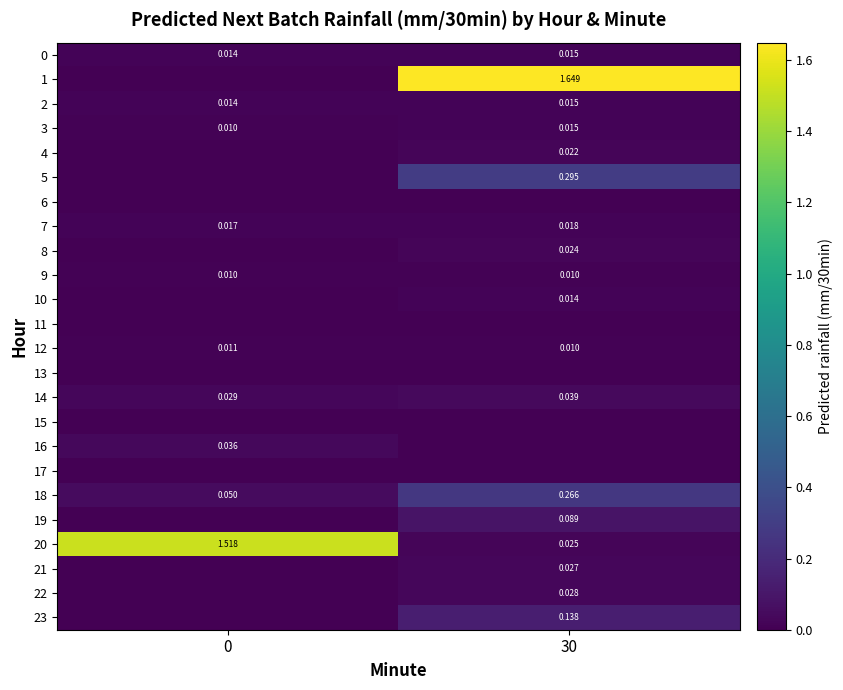

True or false: 8 has a value of 0.0 at 0.

True